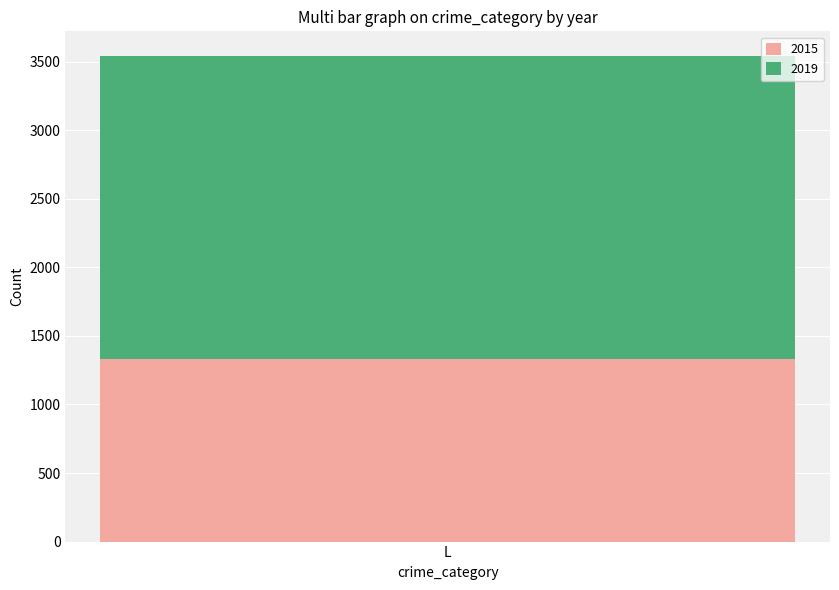

What is the lowest value of the 2015 series?

1331